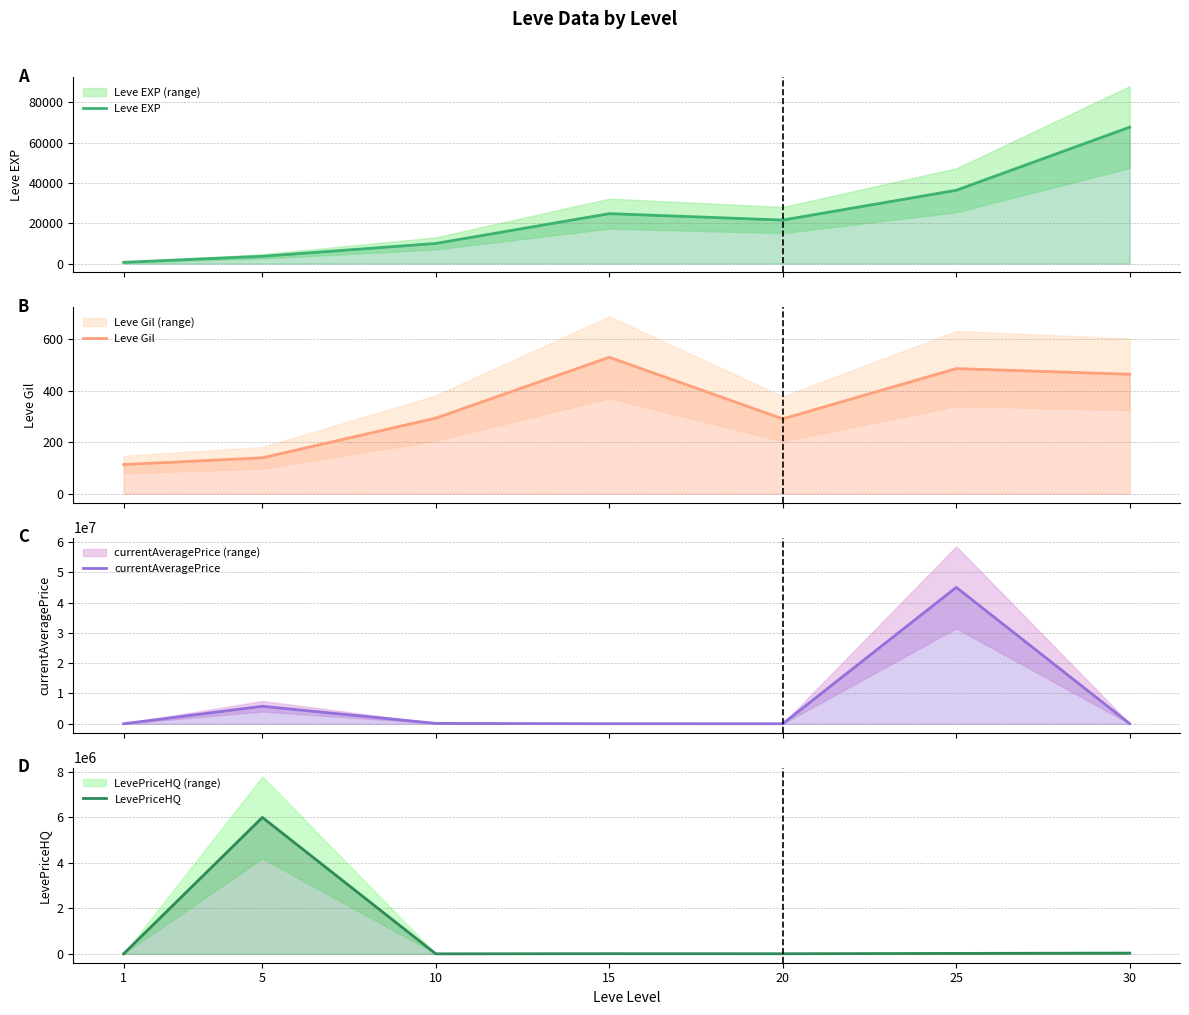

What is the difference between the maximum and minimum values in the LevePriceHQ series?

5999995.0